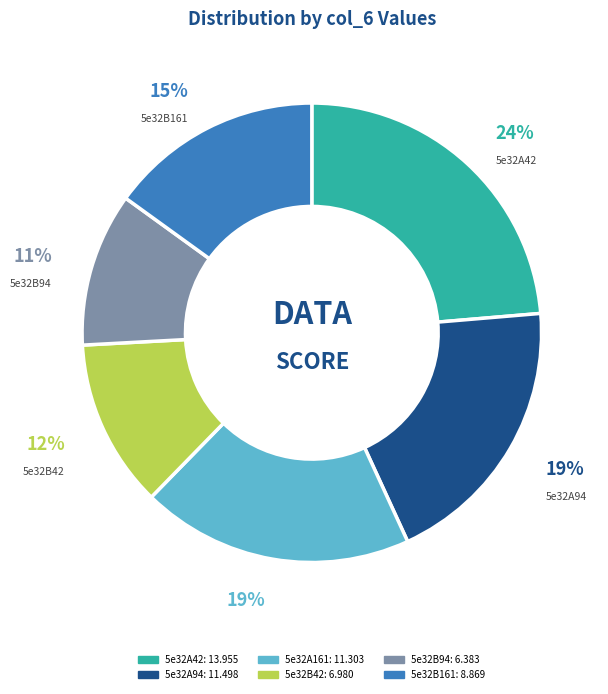

Count the number of slices in the pie.

6